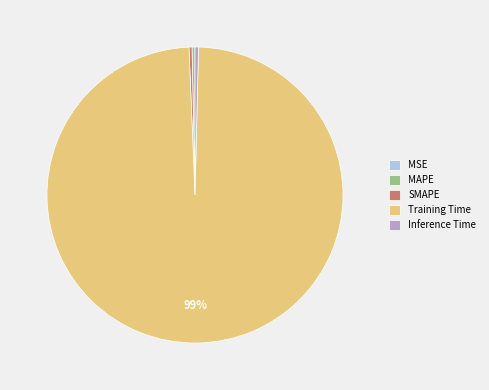

What is the largest slice in the pie chart?

Training Time